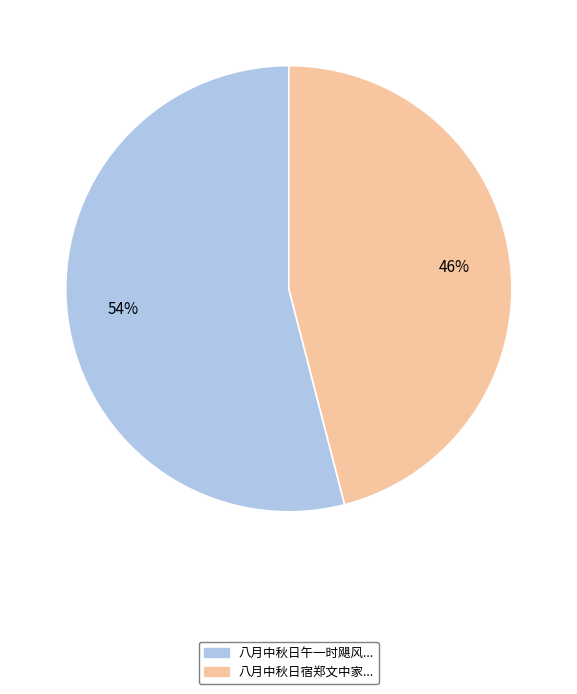

Is there any slice that represents more than half of the pie?

Yes